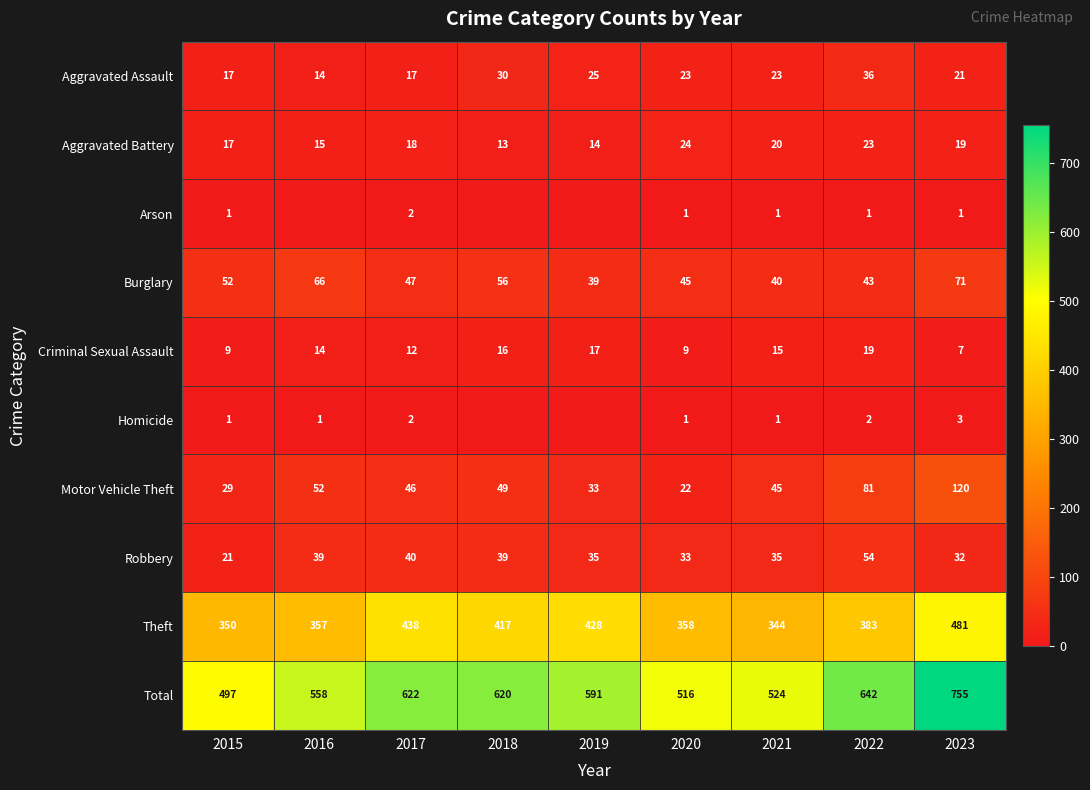

True or false: Theft has a value of 438 at 2017.

True